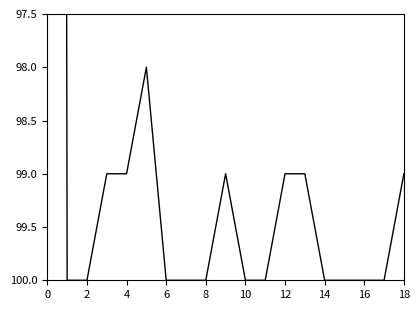

What is the sum of the values at 10 and 13?

199